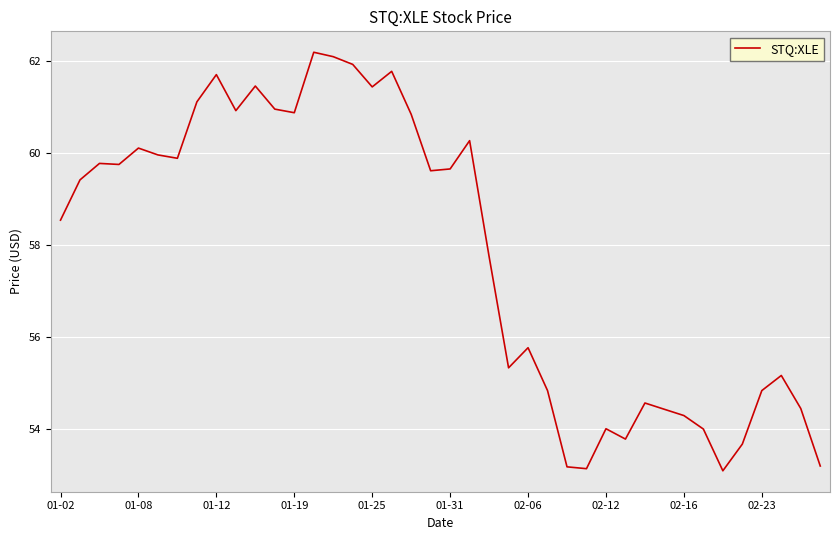

What is the minimum value shown in the chart?

53.1